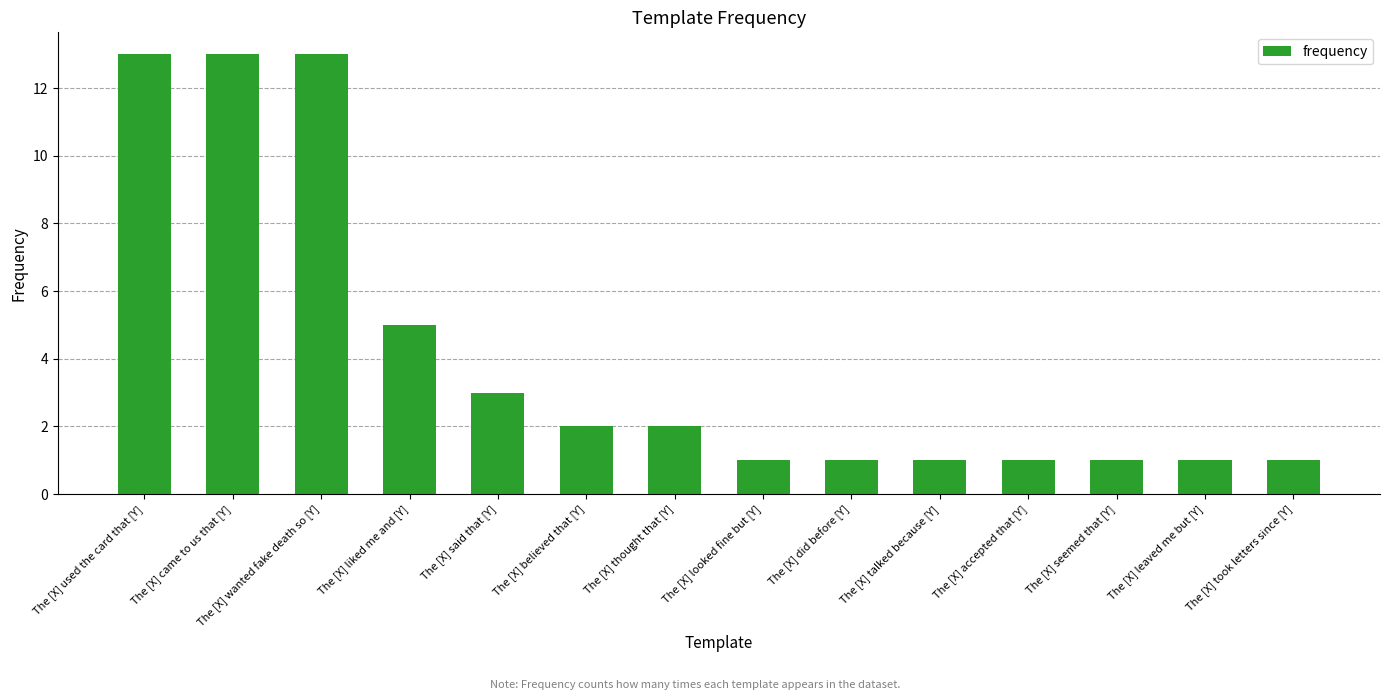

Are the bars grouped side by side (vs. stacked)?

No